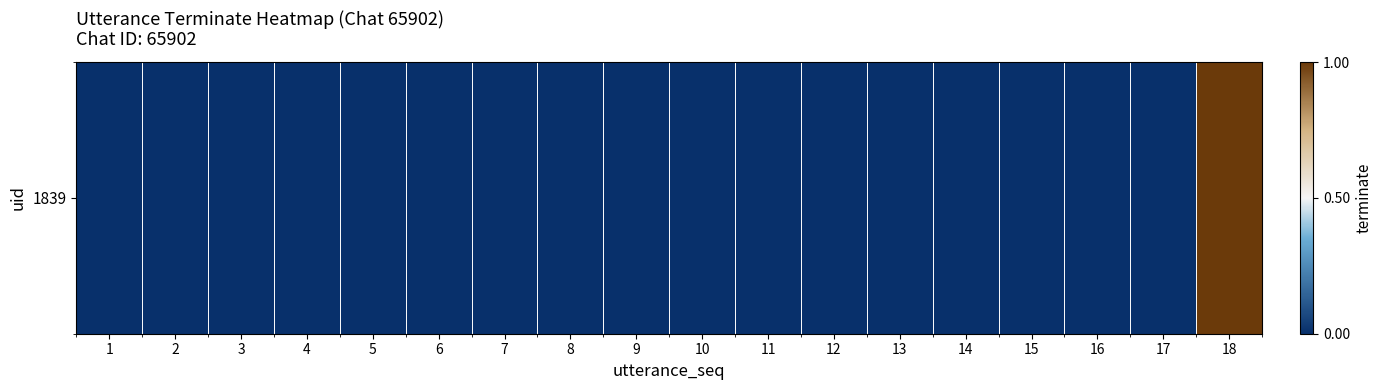

The value at 8 is 0. True or false?

True